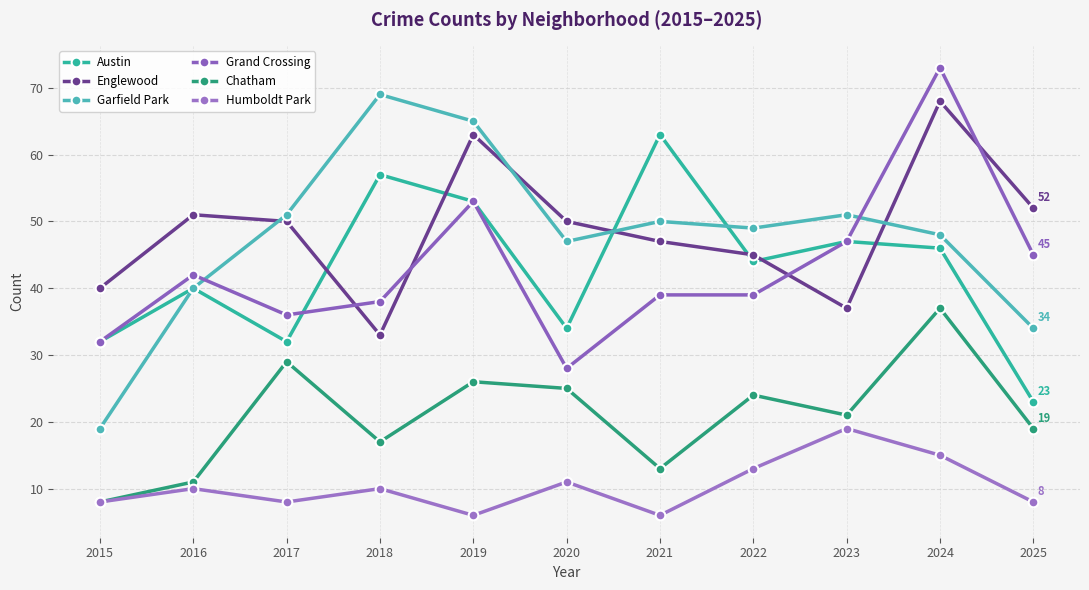

Count the number of categories in the chart.

11